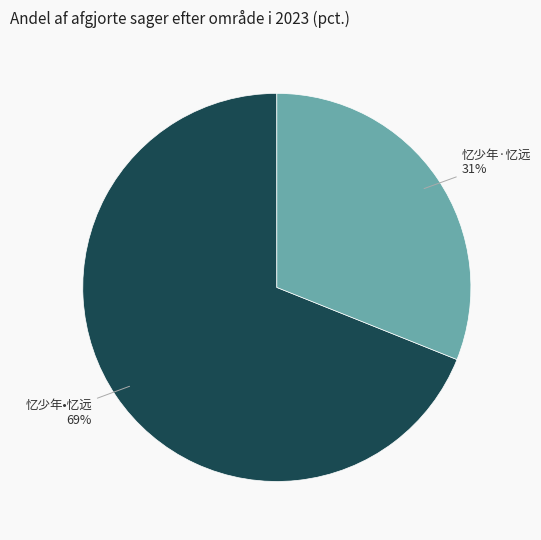

What percentage is the 忆少年·忆远 slice, to the nearest percent?

31%